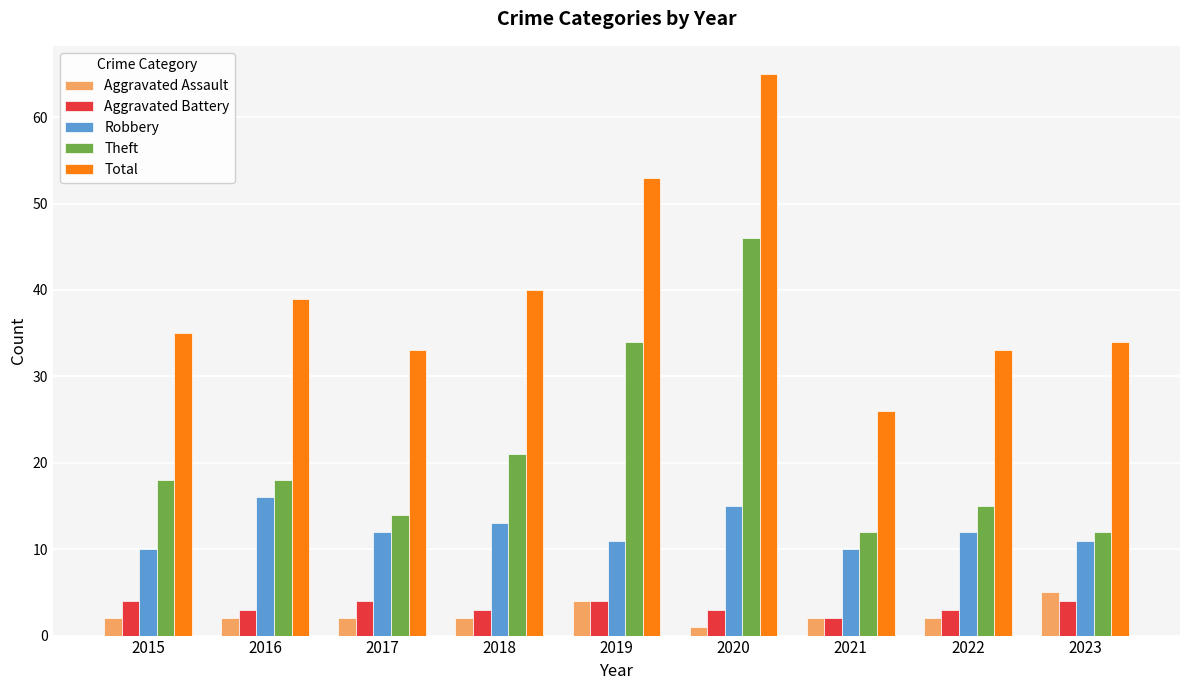

The Total series shows 82 at 2019. True or false?

False